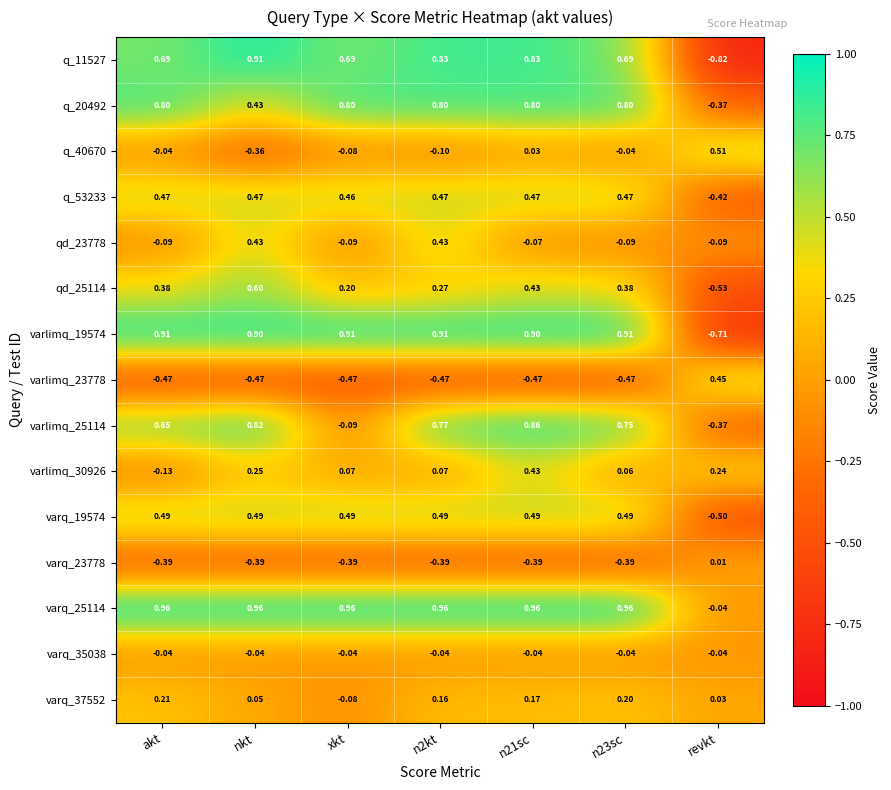

At which label is varq_37552 closest to 0?

revkt